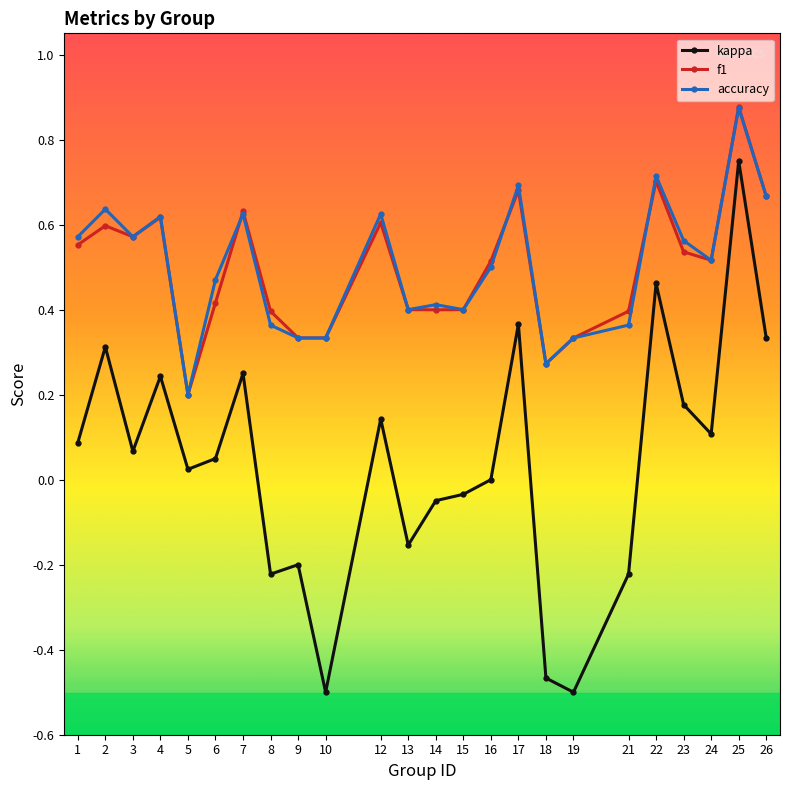

True or false: accuracy and kappa intersect in this chart.

False